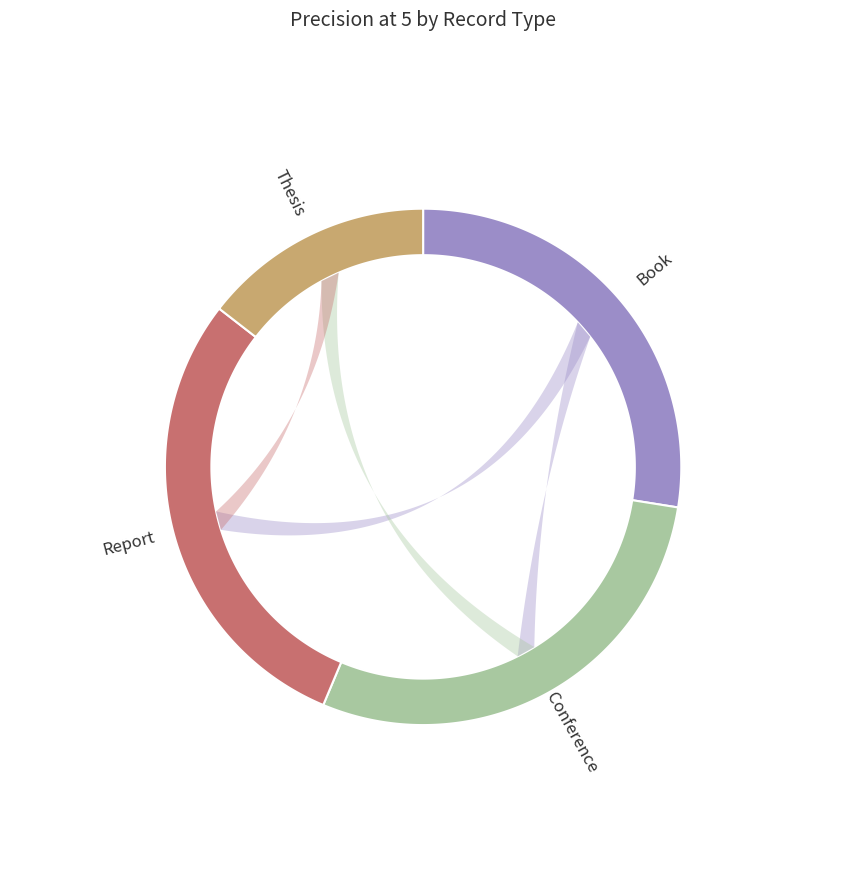

True or false: Conference accounts for 35% of the total.

False